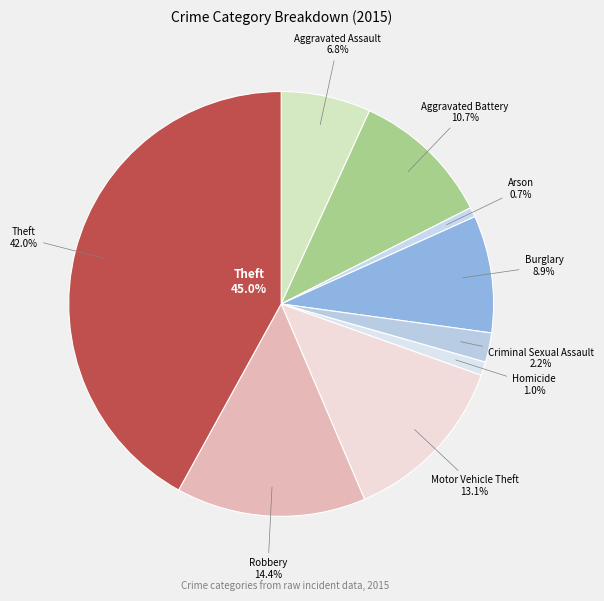

True or false: Arson accounts for 1% of the total.

True